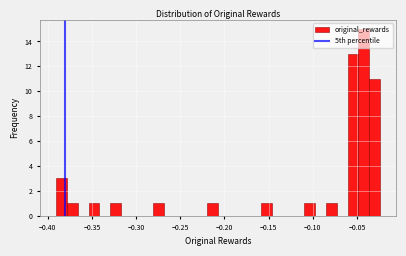

Read against the x-axis, roughly where is the centre of the tallest bar?

-0.040